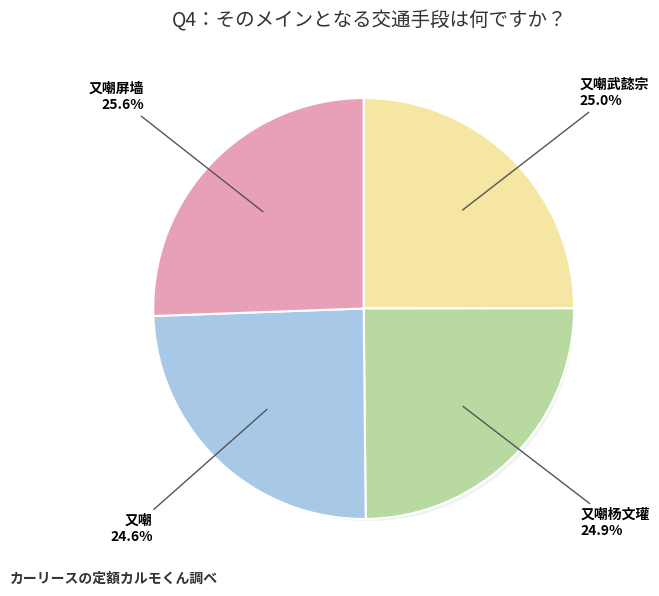

Count the number of slices in the pie.

4